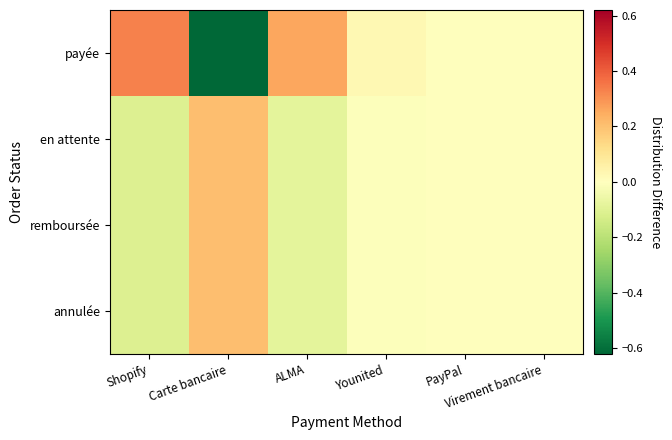

Reading left to right, what are all the values shown in this chart?

payée: Shopify=0.3	Carte bancaire=-0.6	ALMA=0.3	Younited=0.0	PayPal=0.0	Virement bancaire=0.0
en attente: Shopify=-0.1	Carte bancaire=0.2	ALMA=-0.1	Younited=-0.0	PayPal=0.0	Virement bancaire=0.0
remboursée: Shopify=-0.1	Carte bancaire=0.2	ALMA=-0.1	Younited=-0.0	PayPal=0.0	Virement bancaire=0.0
annulée: Shopify=-0.1	Carte bancaire=0.2	ALMA=-0.1	Younited=-0.0	PayPal=0.0	Virement bancaire=0.0